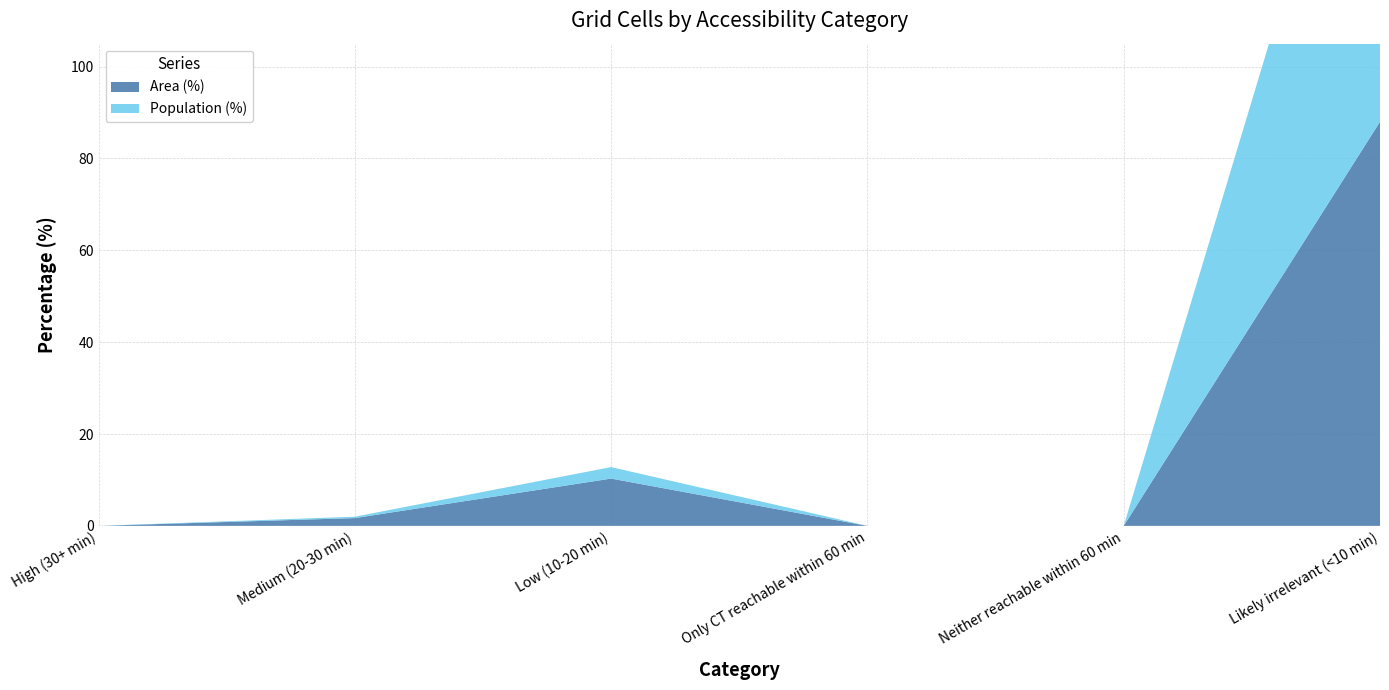

Reading right to left, transcribe all the data shown in this chart.

Area (%): 88.0	0.0	0.0	10.3	1.7	0.0
Population (%): 97.2	0.0	0.0	2.5	0.3	0.0